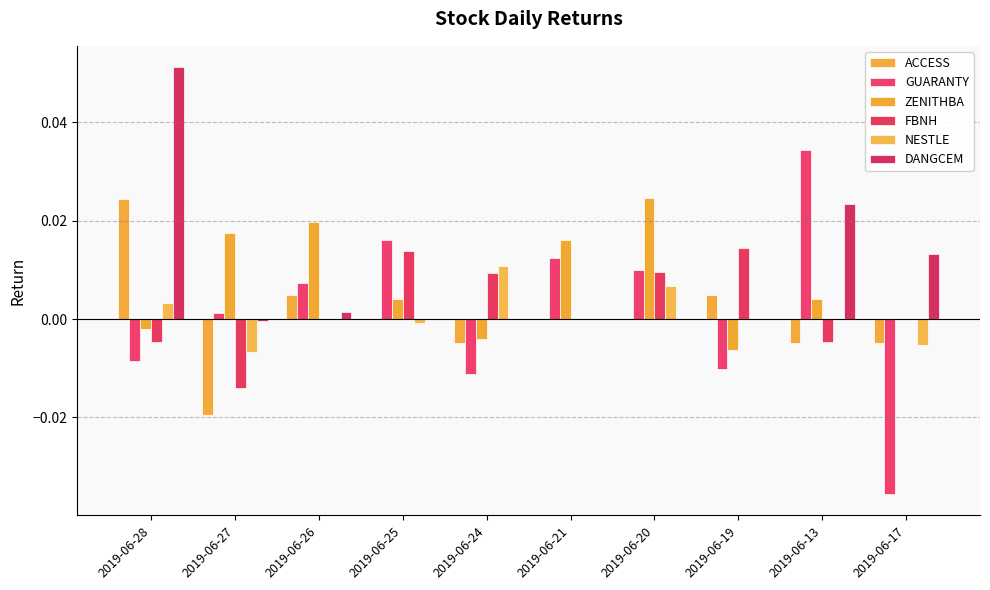

Between 2019-06-13 and 2019-06-25, which is larger?

2019-06-25